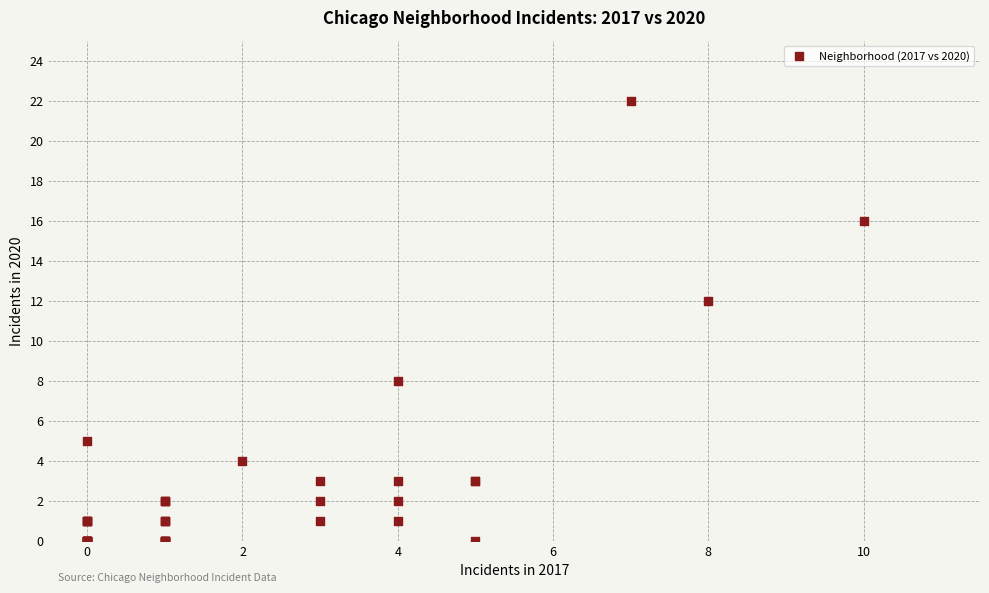

What Y value in the scatter plot is closest to 11?

12